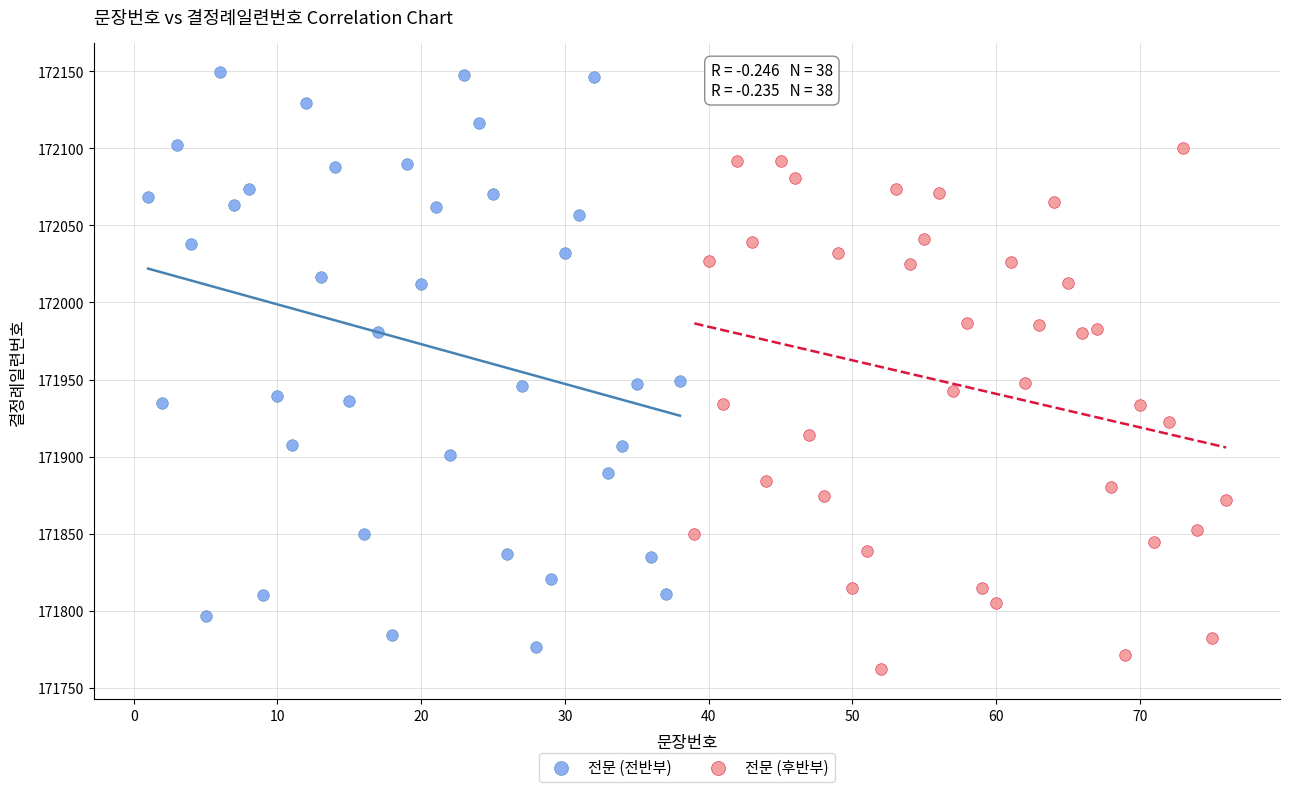

Which series reaches the maximum Y coordinate?

전문 (전반부)